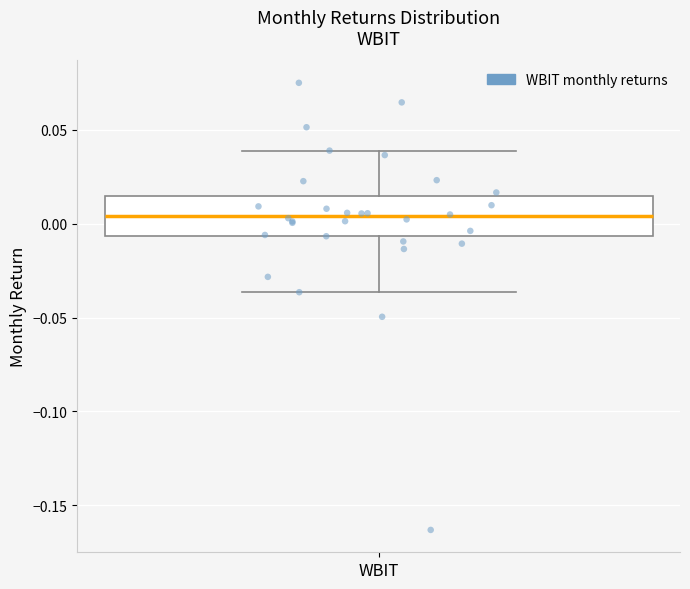

Transcribe this box plot: give where the median line is, the range the box spans, and where the two whiskers end, as read against the y-axis. The values are not printed on the chart, so give them approximately, as read against the axis.

median 0.005, box -0.005 to 0.015, whiskers -0.035 to 0.040